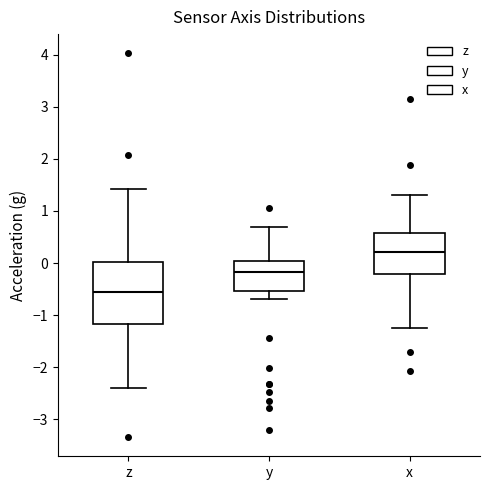

Which box is the tallest, from its lower edge to its upper edge?

z